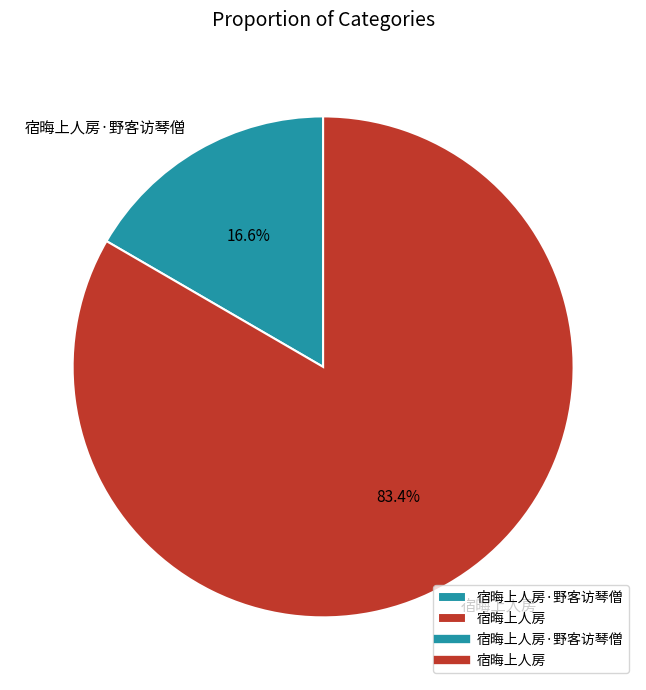

Is it true that 宿晦上人房 is 83% of the pie?

True